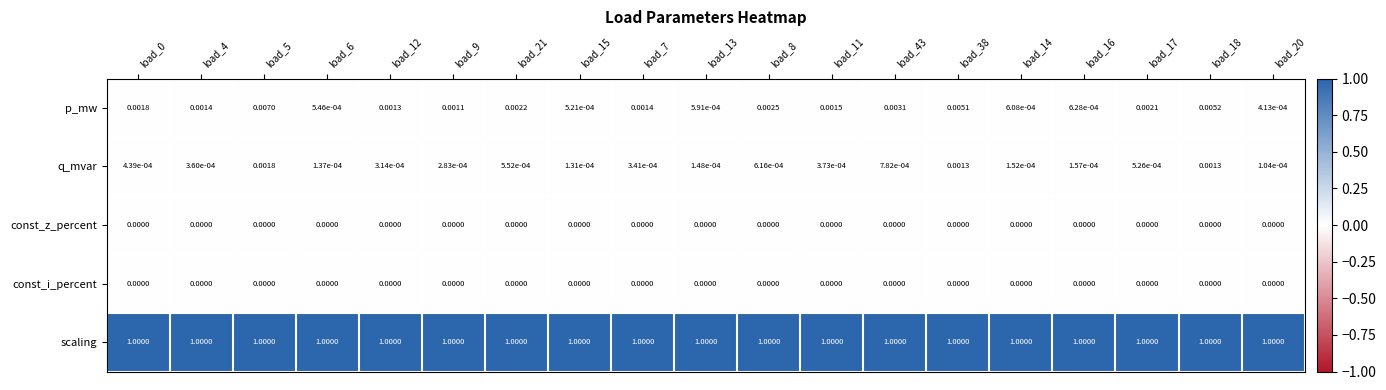

Between load_12 and load_7, which series saw the biggest shift?

p_mw